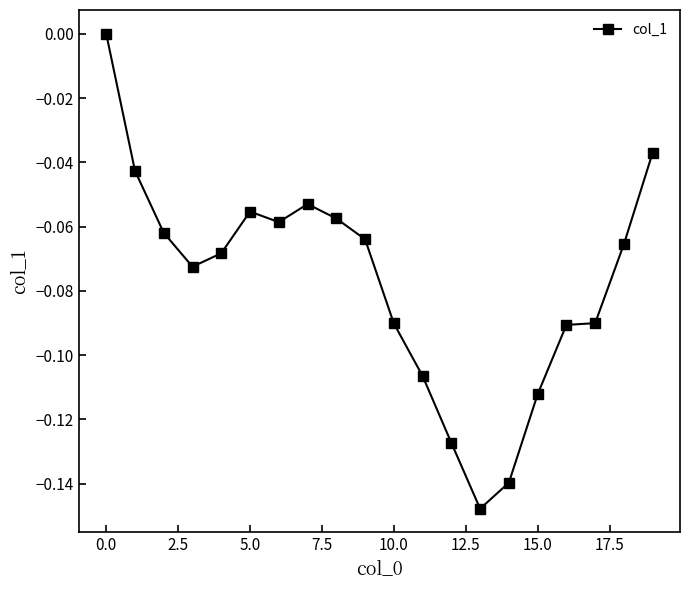

How many values are between 0 and 1?

1